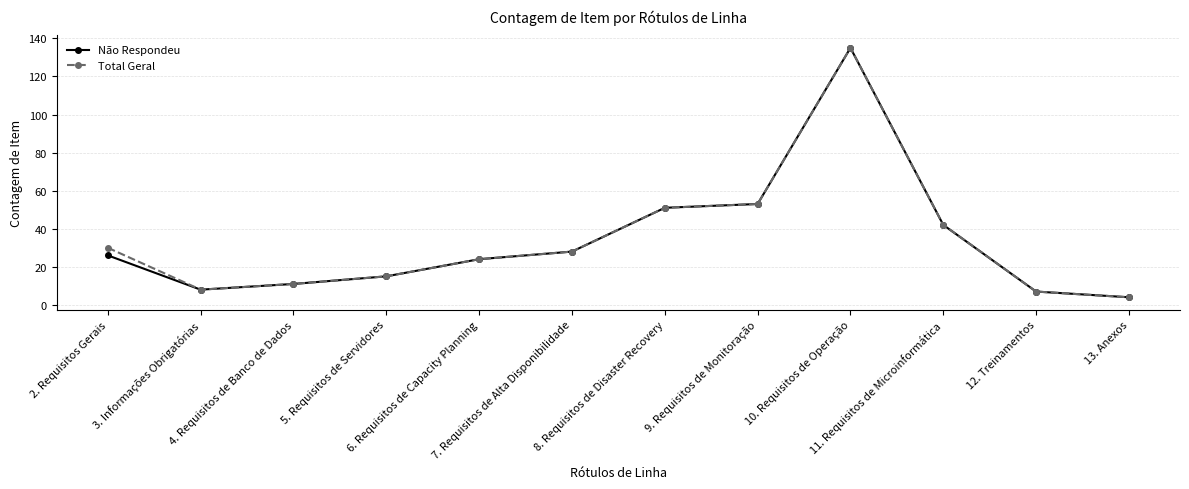

Is it true that Total Geral equals 32 at 9. Requisitos de Monitoração?

False